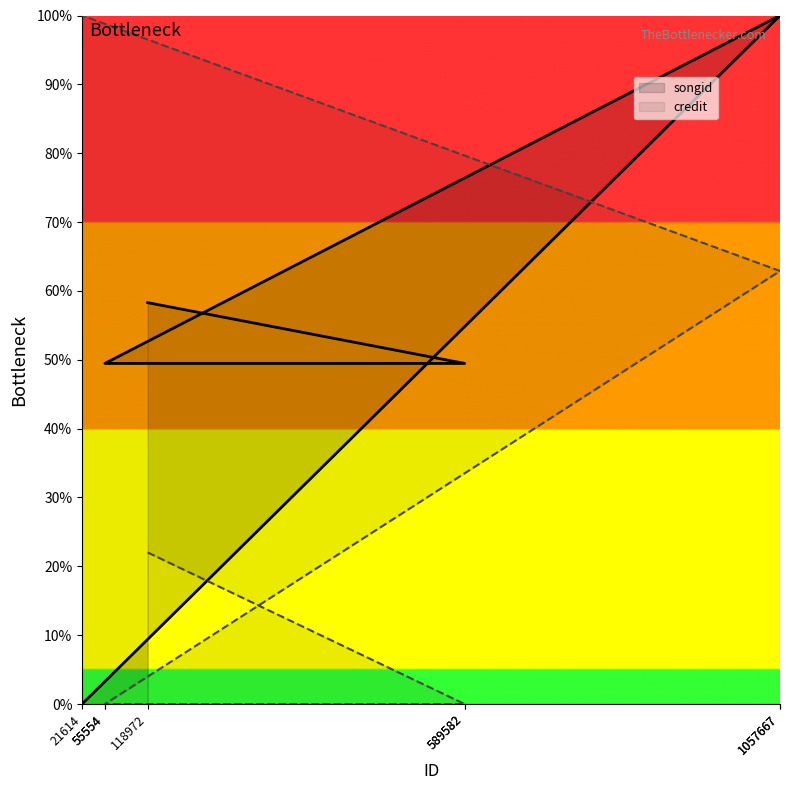

Which category has the highest value in the credit series?

21614